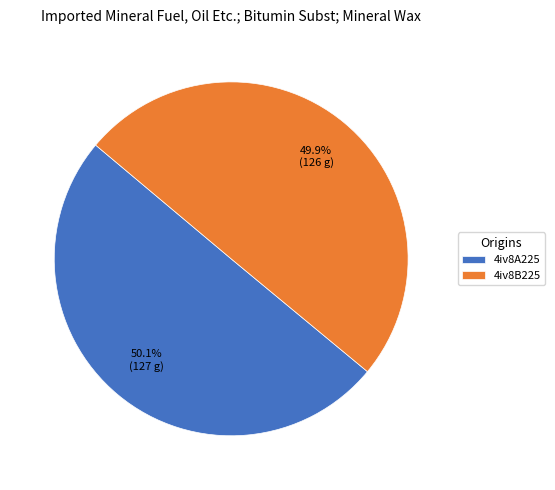

What is the total percentage of 4iv8A225 and 4iv8B225?

100.0%